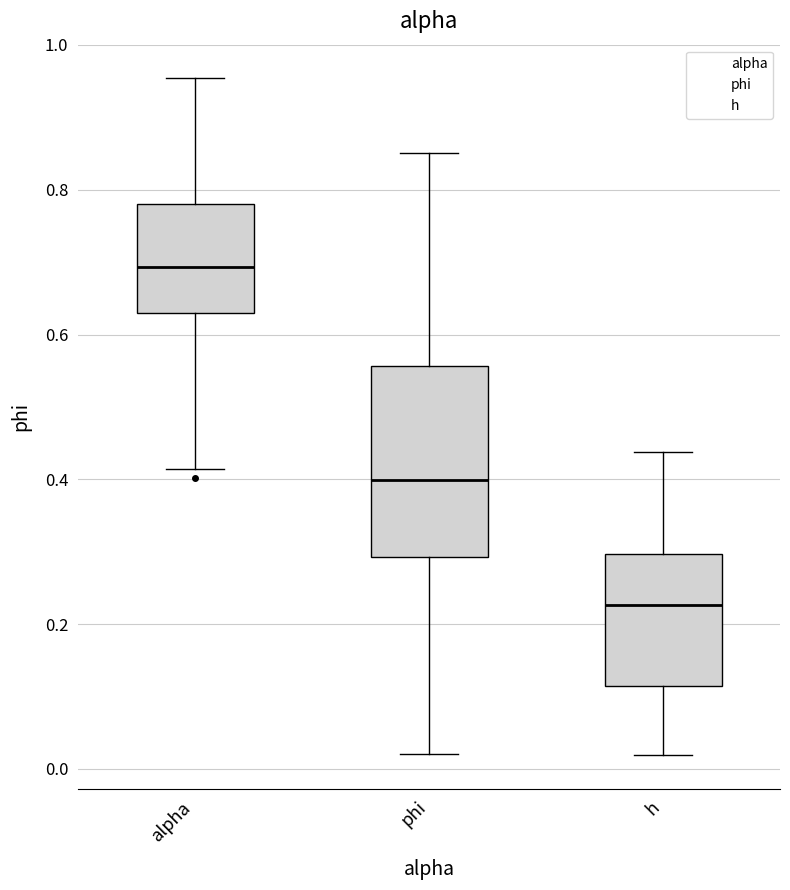

Reading left to right, transcribe this box plot: for each box, give where its median line is, the range the box spans, and where its two whiskers end, as read against the y-axis. The values are not printed on the chart, so give them approximately, as read against the axis.

alpha: median 0.70, box 0.62 to 0.78, whiskers 0.42 to 0.96
phi: median 0.40, box 0.30 to 0.56, whiskers 0.02 to 0.86
h: median 0.22, box 0.12 to 0.30, whiskers 0.02 to 0.44